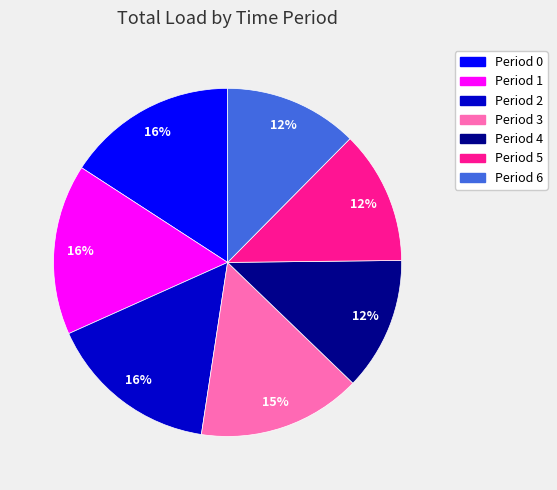

Count the number of slices in the pie.

7